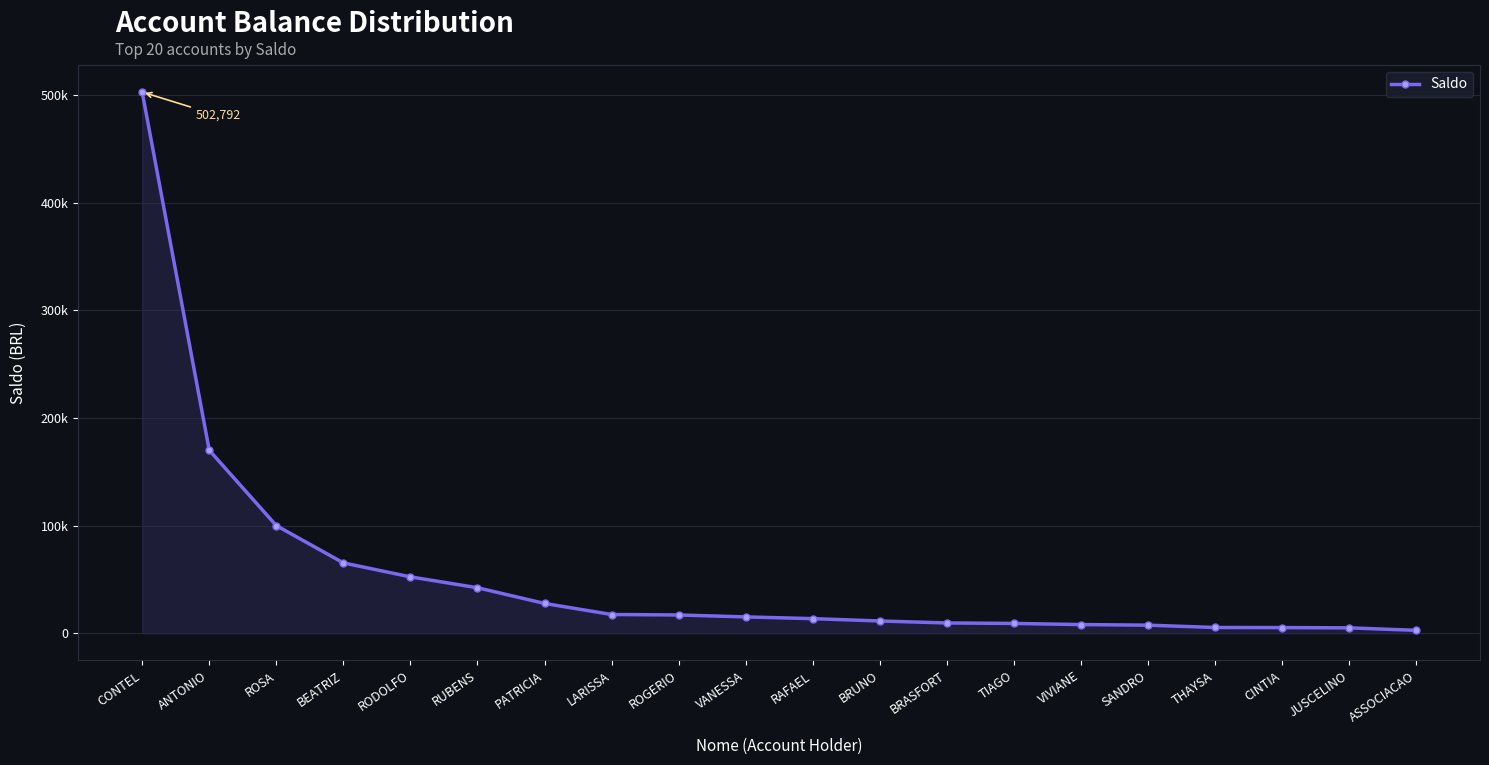

What is the label of the 12th point from the right?

ROGERIO